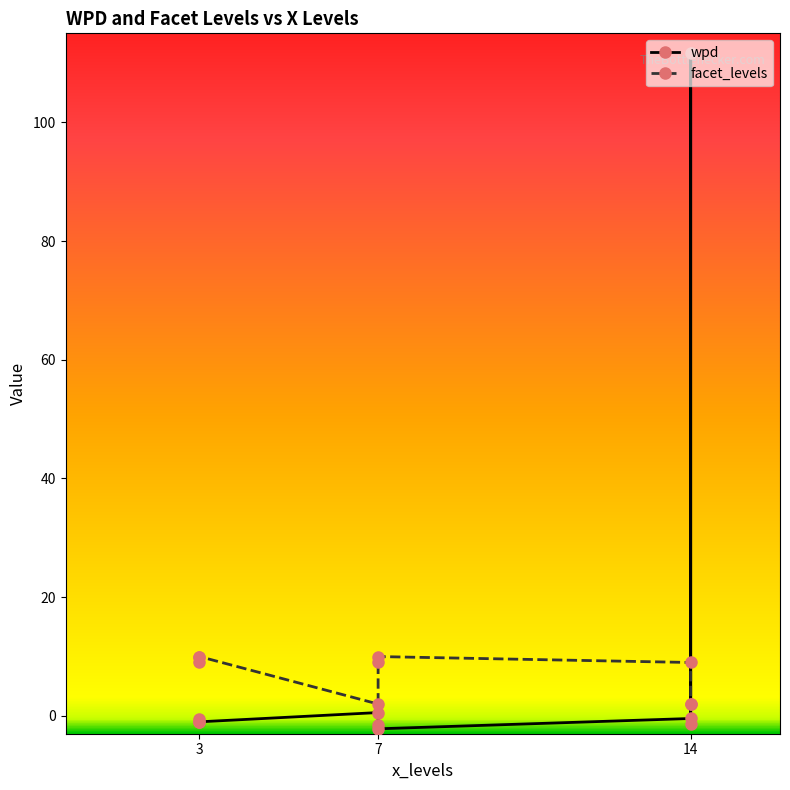

At 14, list the series in order from largest to smallest.

facet_levels, wpd